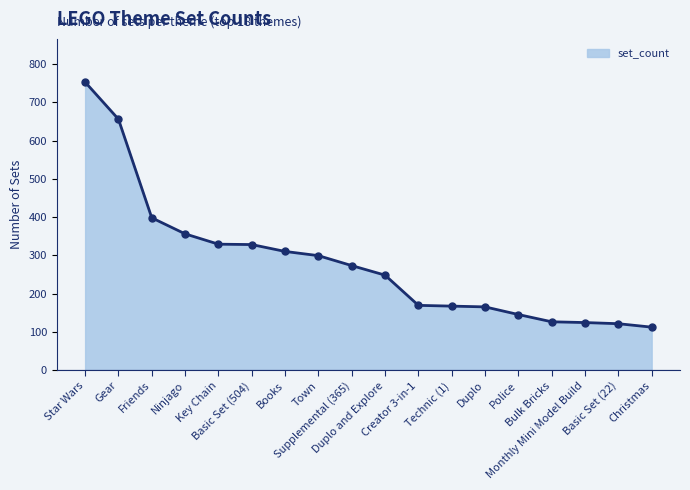

What is the ratio of the value at Gear to the value at Key Chain?

2.0